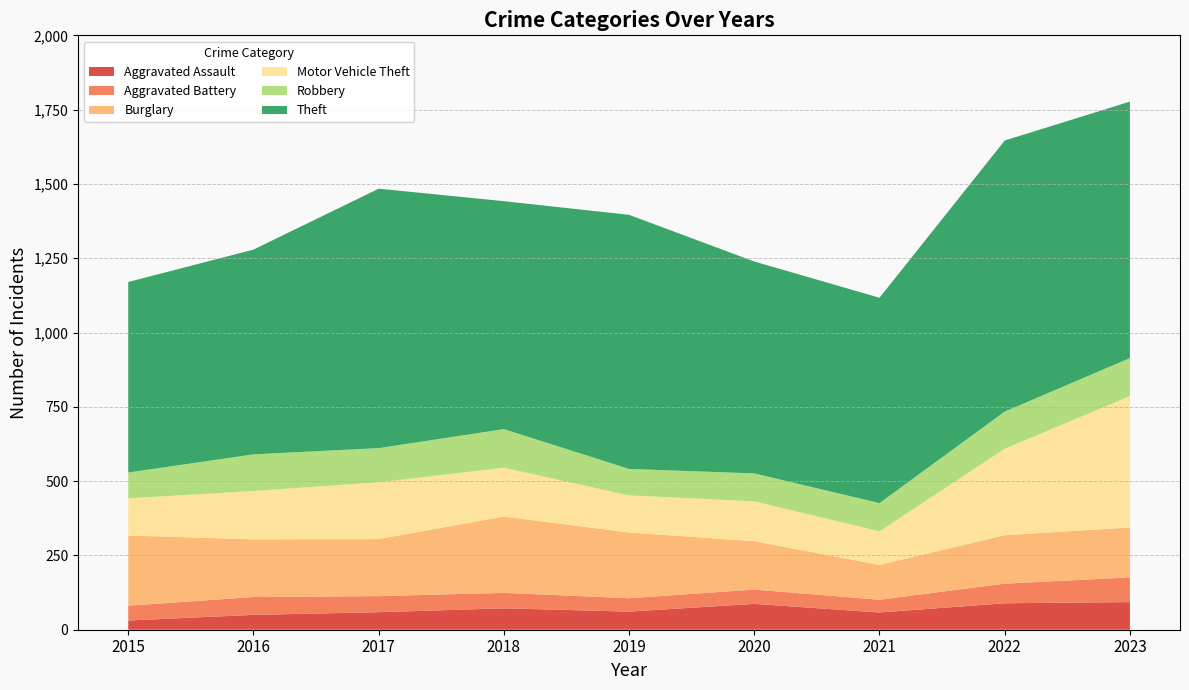

Reading left to right, extract all data points from this chart.

Aggravated Assault: 2015=31	2016=50	2017=59	2018=72	2019=61	2020=87	2021=58	2022=89	2023=93
Aggravated Battery: 2015=50	2016=60	2017=54	2018=52	2019=45	2020=48	2021=43	2022=66	2023=83
Burglary: 2015=236	2016=194	2017=192	2018=257	2019=221	2020=163	2021=117	2022=163	2023=168
Motor Vehicle Theft: 2015=125	2016=163	2017=191	2018=164	2019=125	2020=134	2021=113	2022=291	2023=442
Robbery: 2015=87	2016=123	2017=115	2018=130	2019=89	2020=94	2021=95	2022=125	2023=128
Theft: 2015=641	2016=689	2017=873	2018=767	2019=855	2020=713	2021=691	2022=912	2023=863